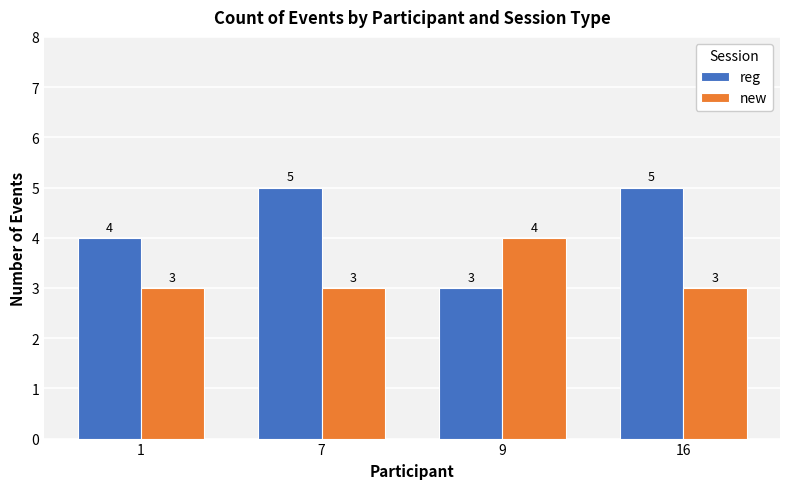

Reading right to left, extract all data points from this chart.

reg: 5	3	5	4
new: 3	4	3	3